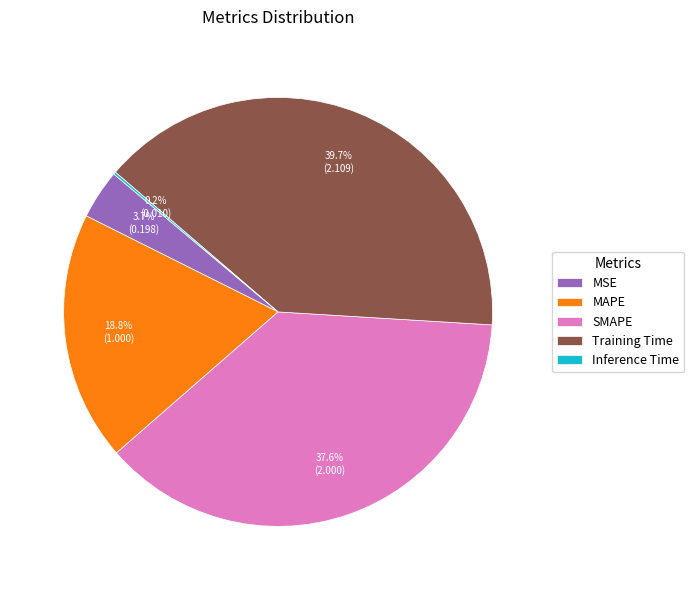

What portion of the pie excludes MSE?

96.3%